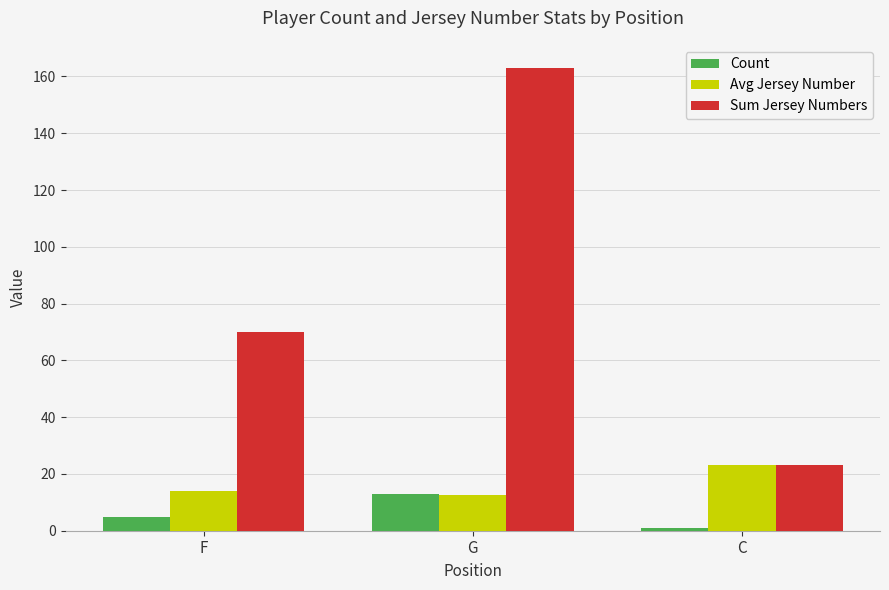

What is the sum of the Count values at G and C?

14.0